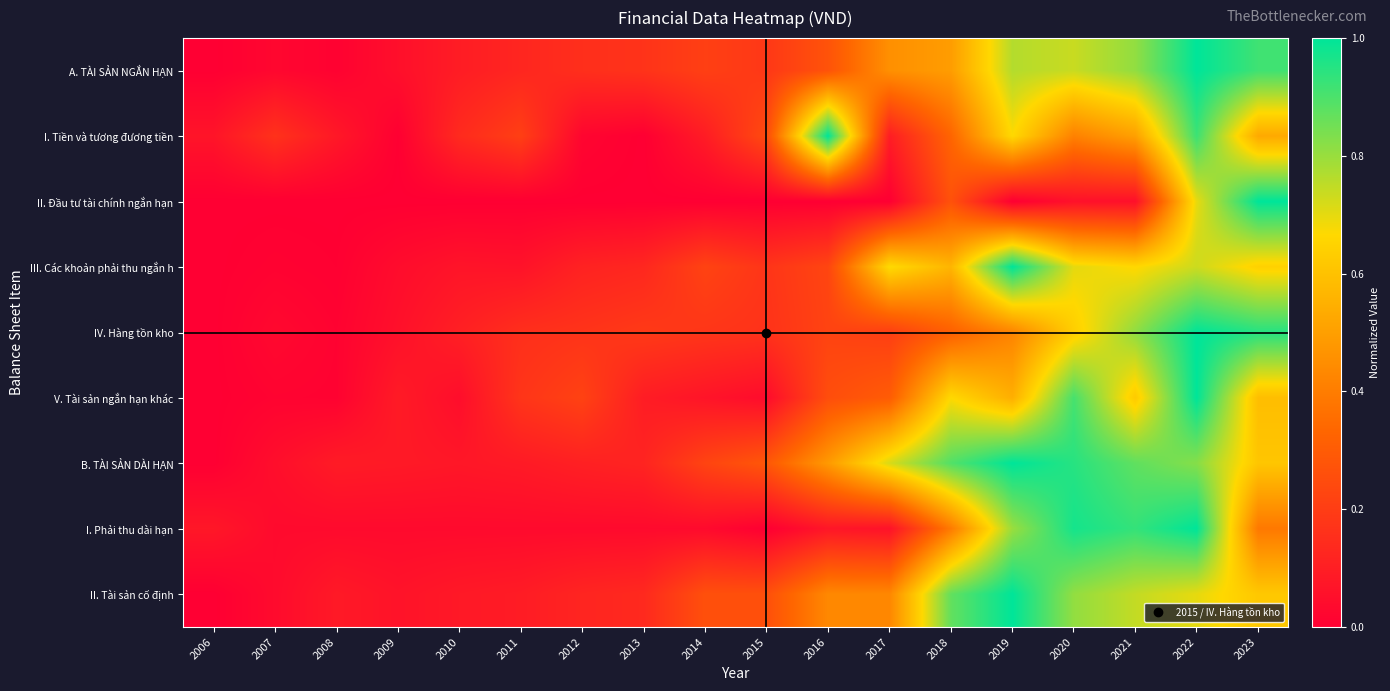

What is the total value across all series at 2015?

1.4